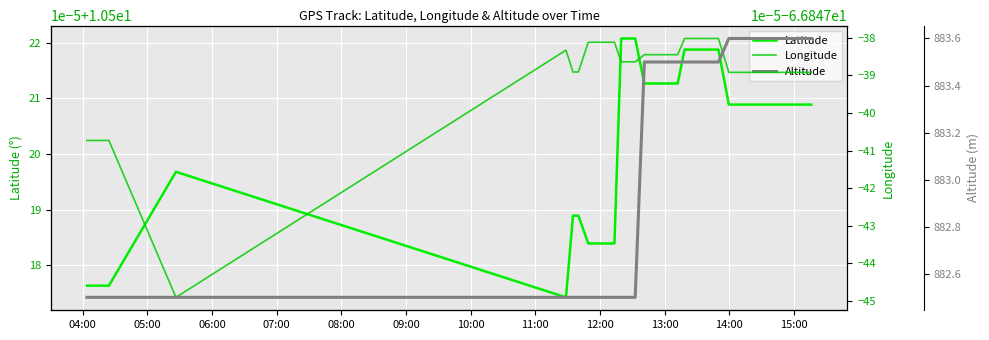

What is the greatest value displayed?

883.6